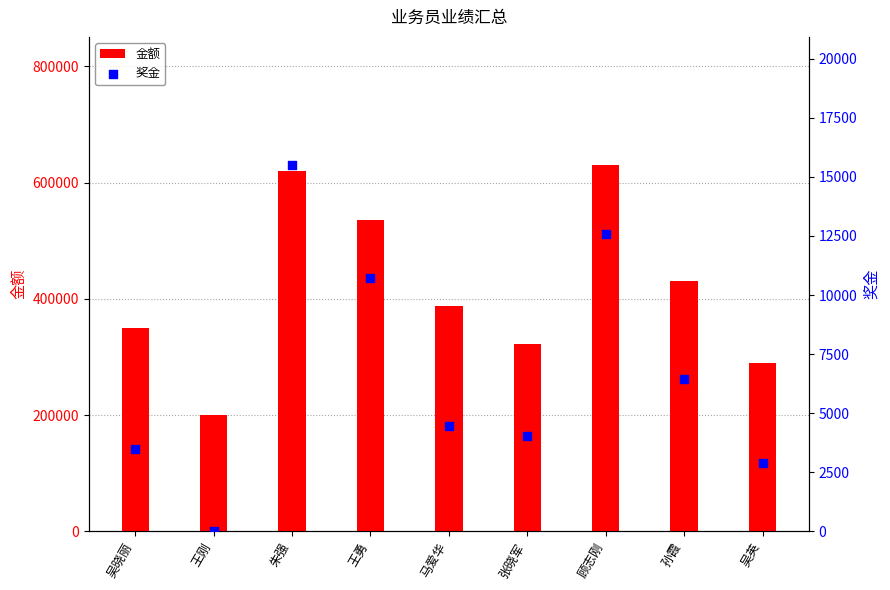

Which series reaches the maximum Y coordinate?

金额